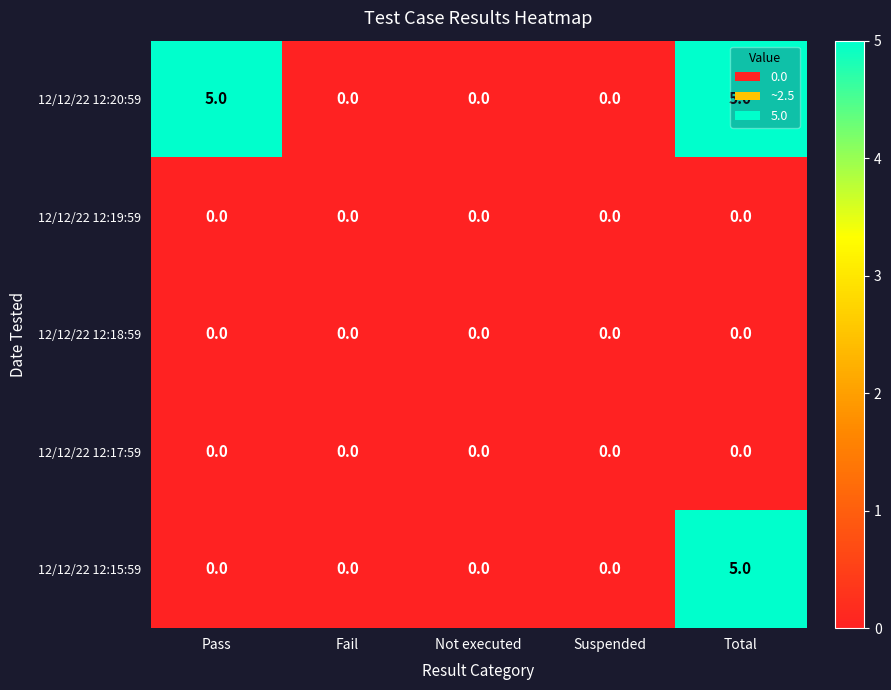

At which label does 12/12/22 12:15:59 reach its peak?

Total